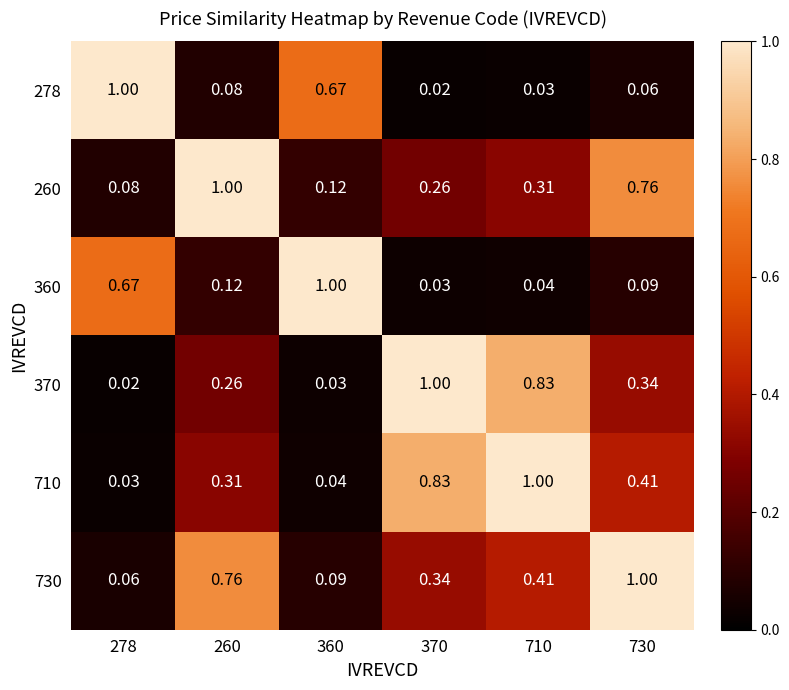

How many series are shown in this chart?

6